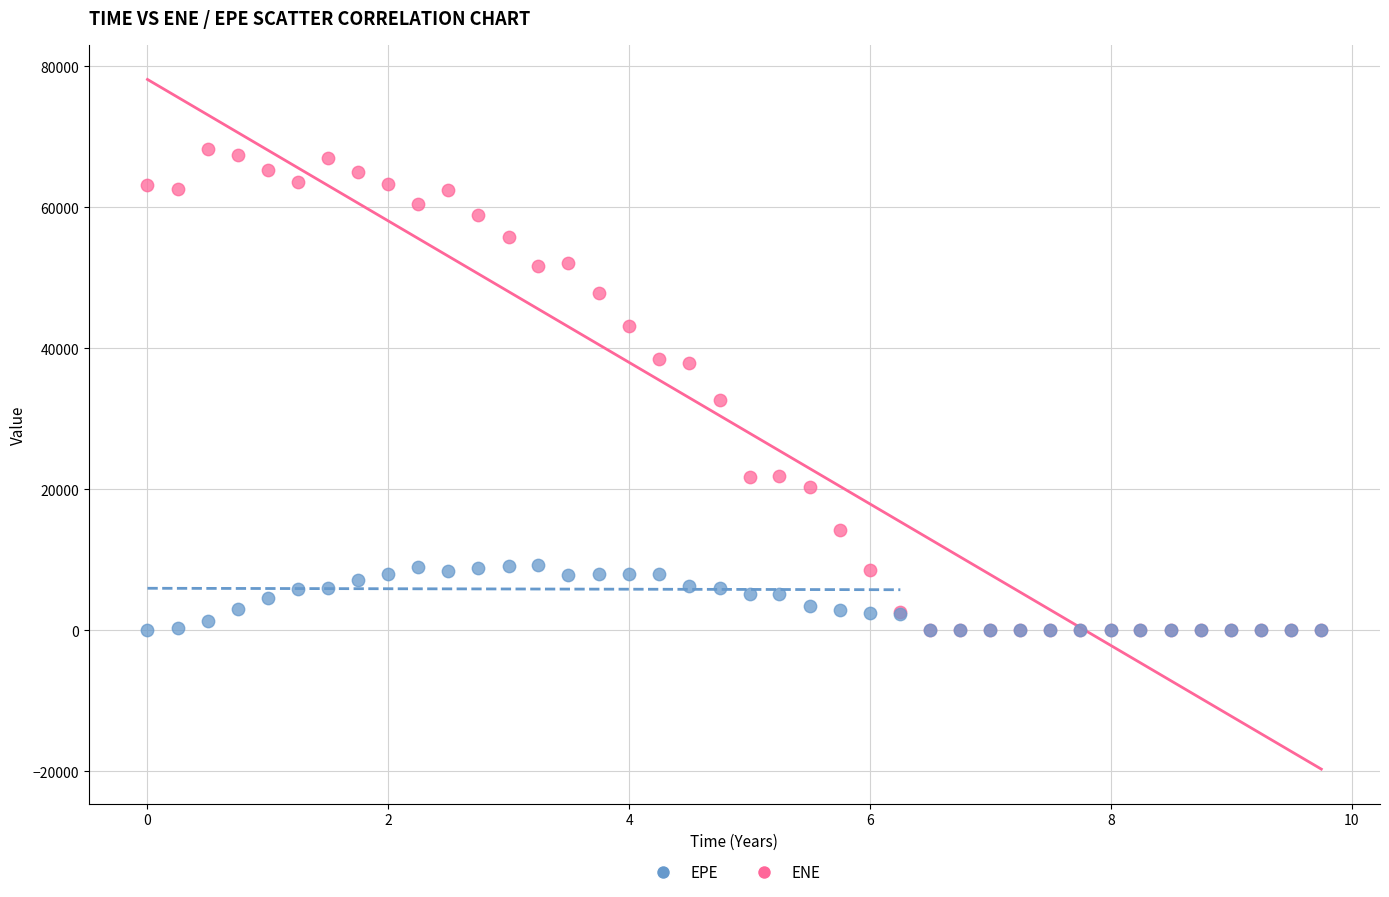

Which series has the largest Y range (max minus min)?

ENE